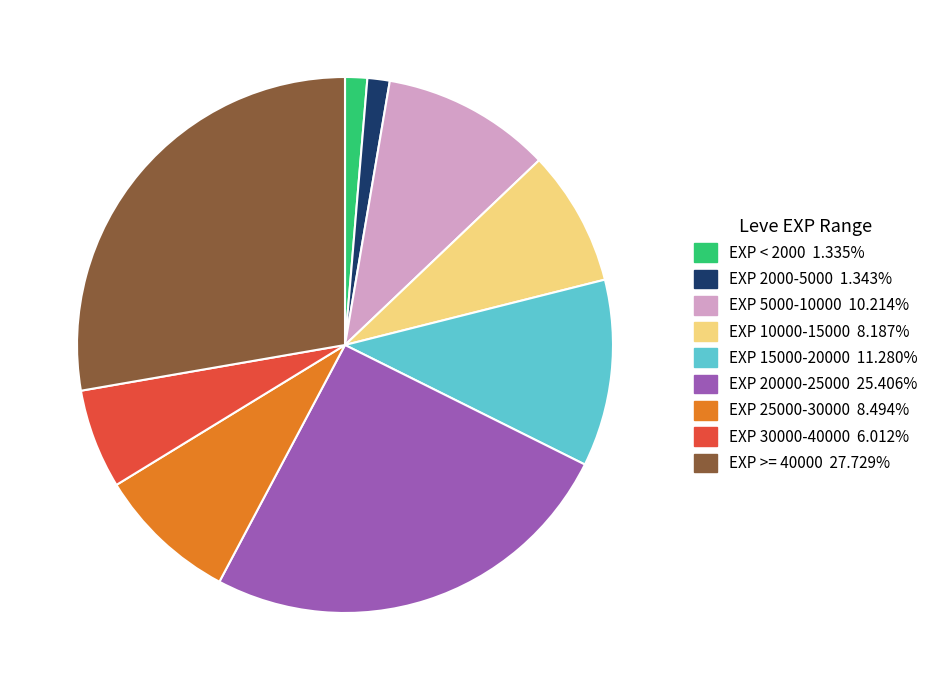

Does any single category account for the majority?

No